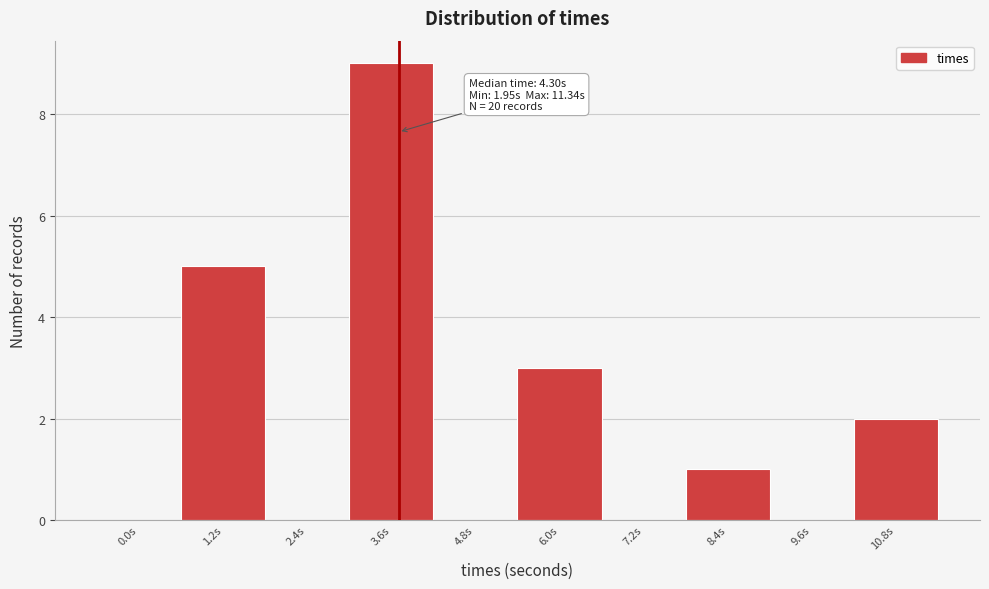

Reading right to left, what are all the values shown in this chart?

10.8s=2	9.6s=0	8.4s=1	7.2s=0	6.0s=3	4.8s=0	3.6s=9	2.4s=0	1.2s=5	0.0s=0